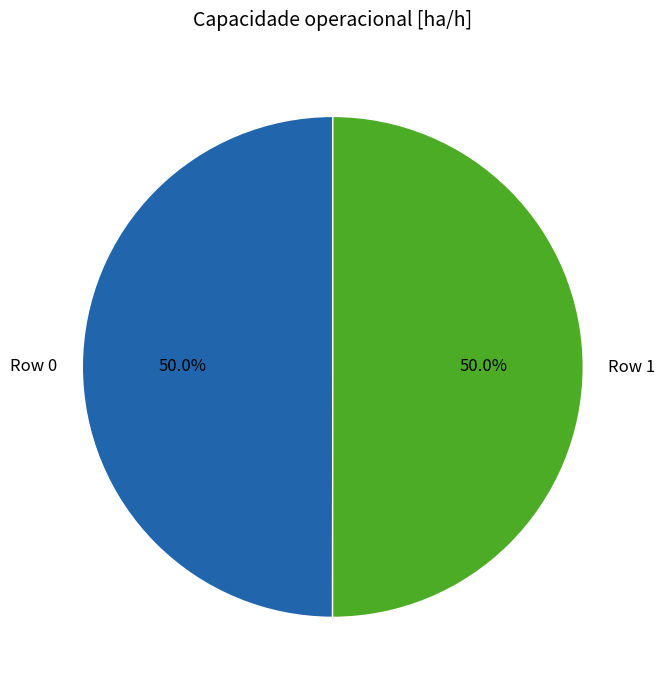

What percentage is the Row 0 slice, to the nearest percent?

50%